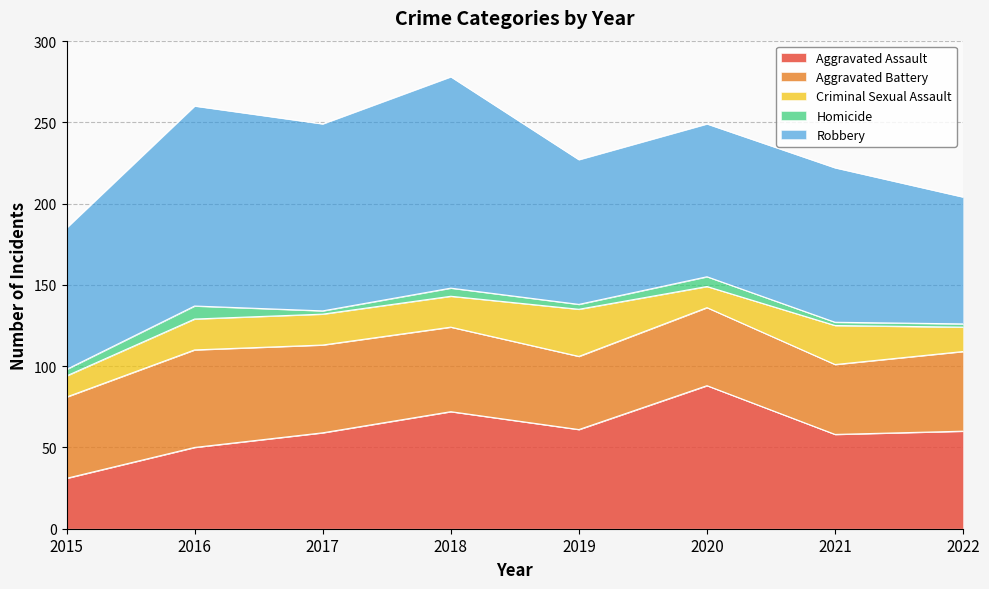

True or false: Homicide and Aggravated Assault intersect in this chart.

False